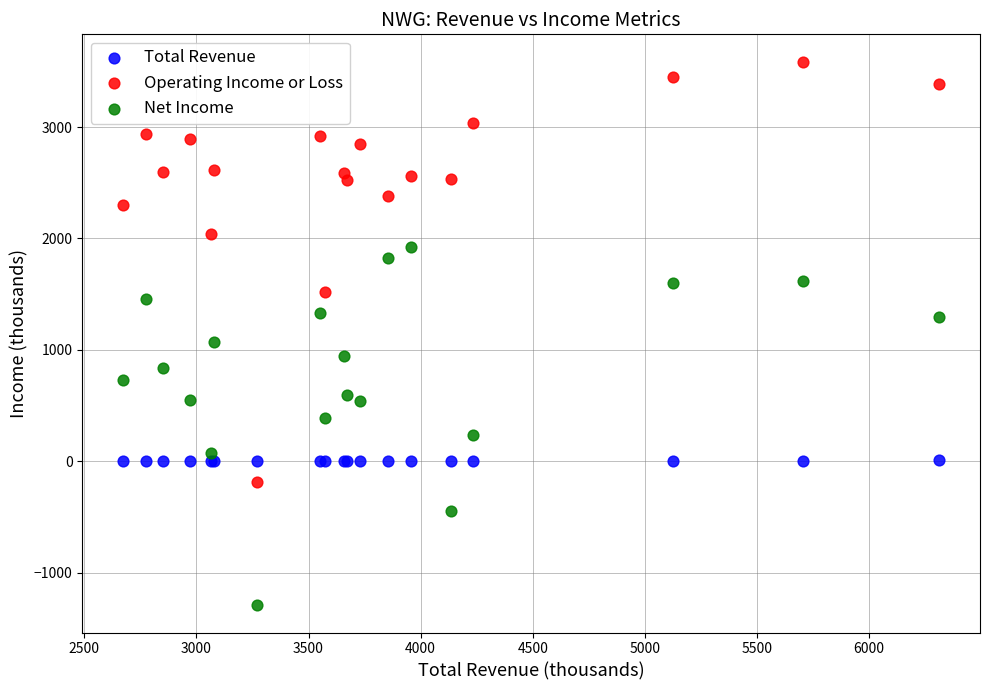

Which series reaches the maximum Y coordinate?

Operating Income or Loss